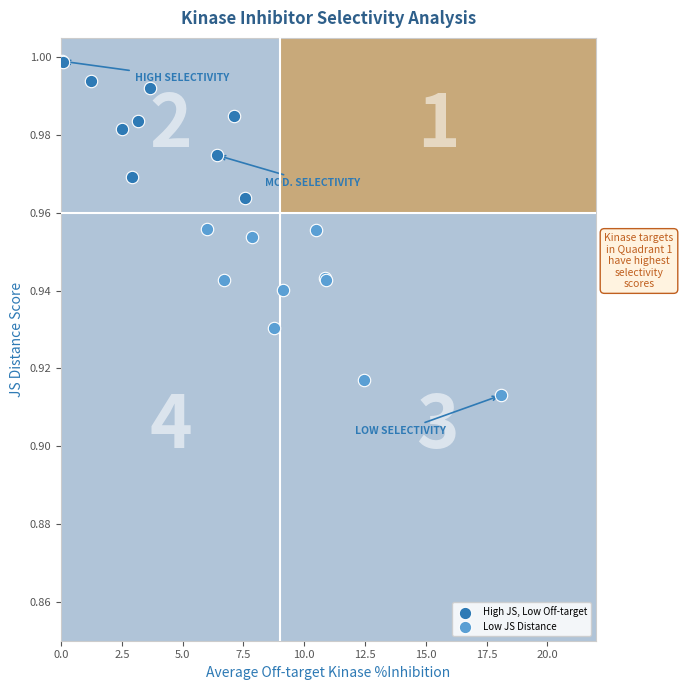

Which series has the widest spread of Y values?

Low JS Distance